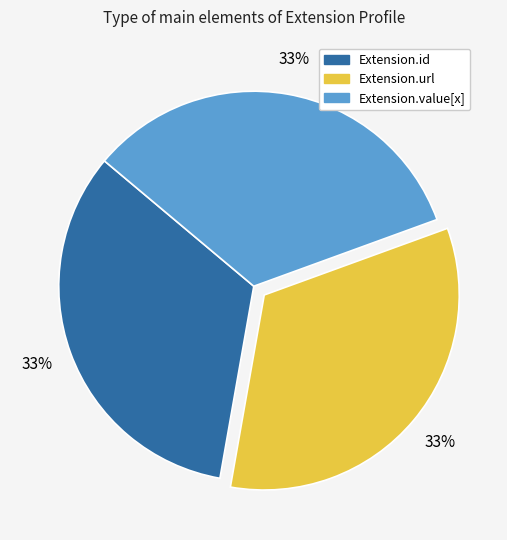

Is there any slice that represents more than half of the pie?

No